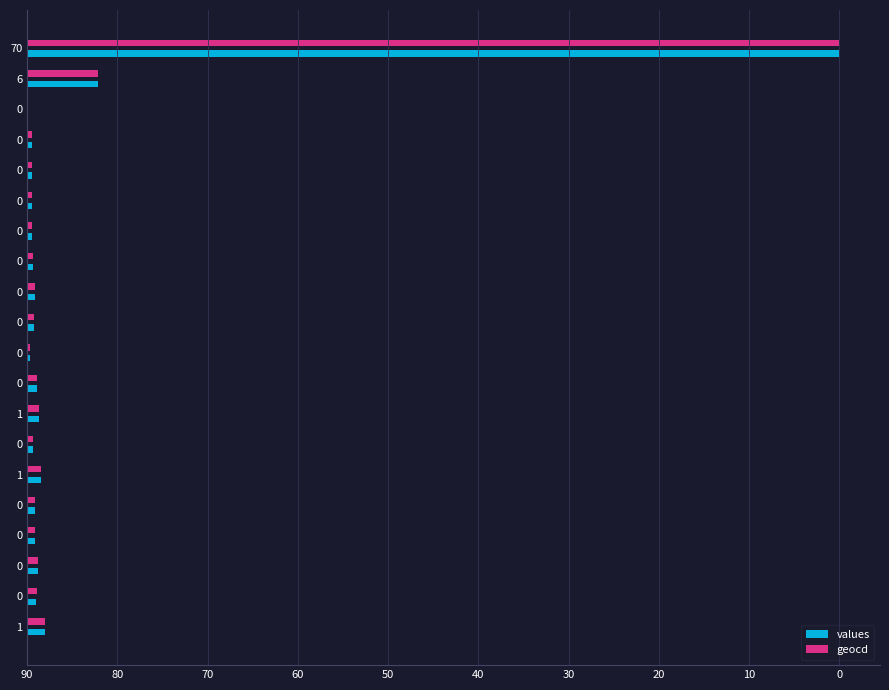

What are all the series names shown in the legend?

values, geocd